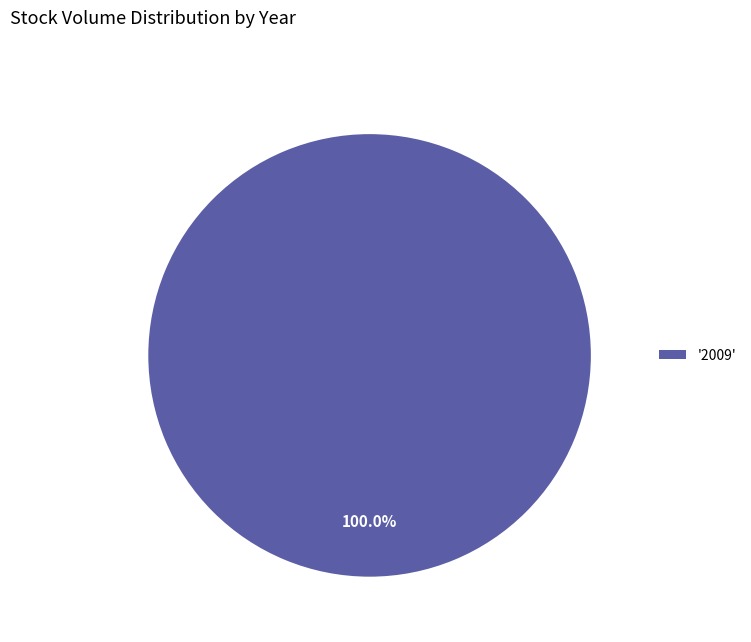

What is the majority slice?

'2009'